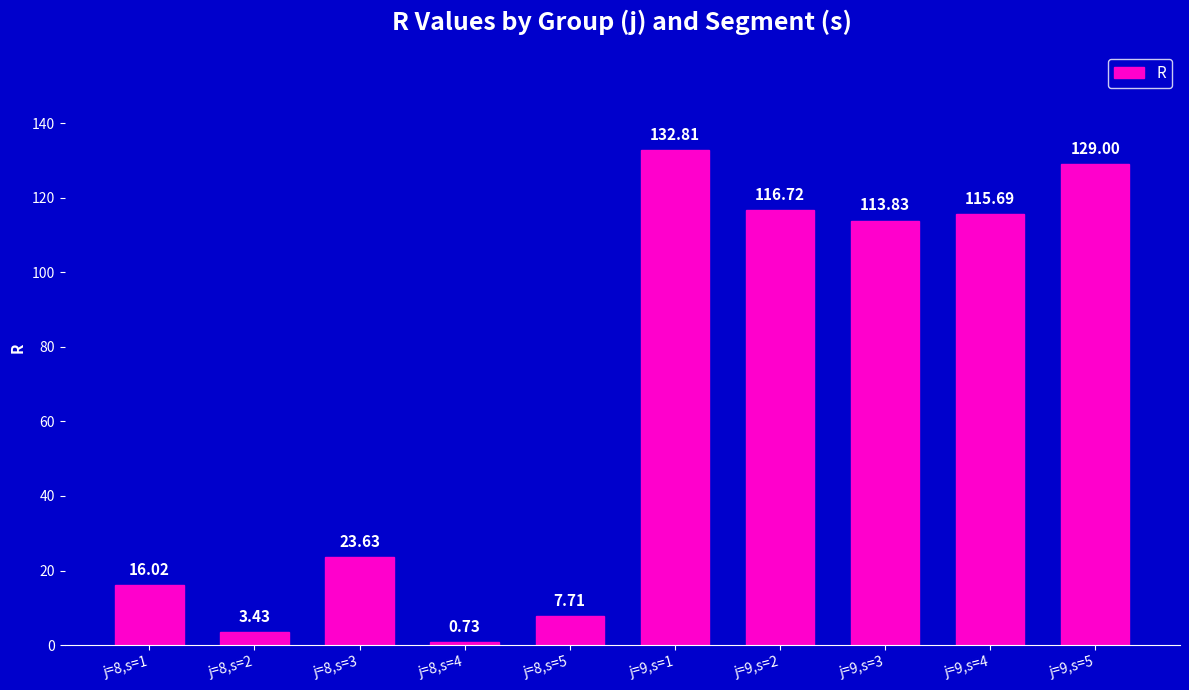

What is the label of the 2nd bar from the right?

j=9,s=4